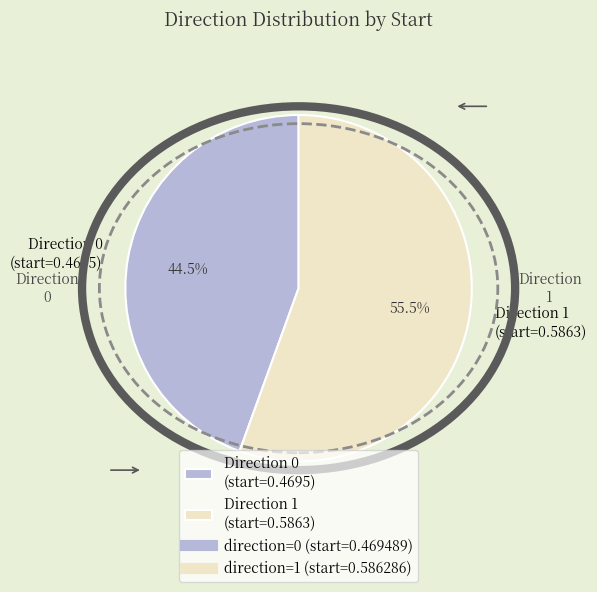

Which slice represents more than half of the pie?

Direction 1 (start=0.5863)